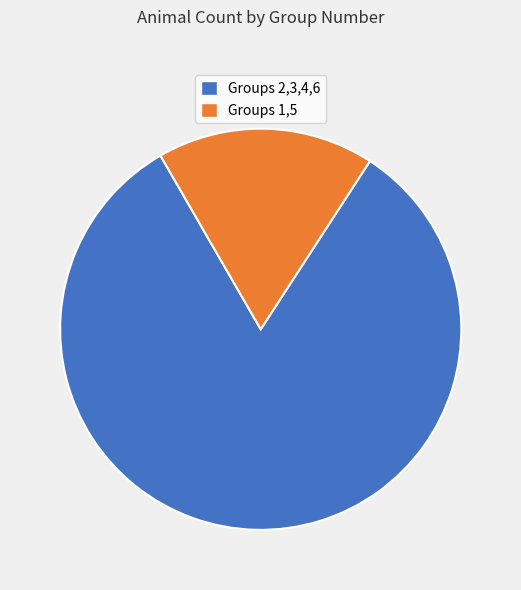

Is there a majority slice in this chart?

Yes